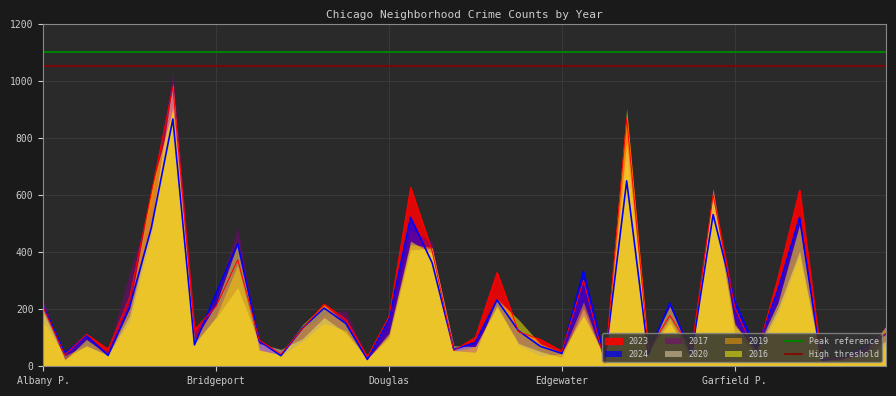

Does the chart have visible grid lines?

Yes